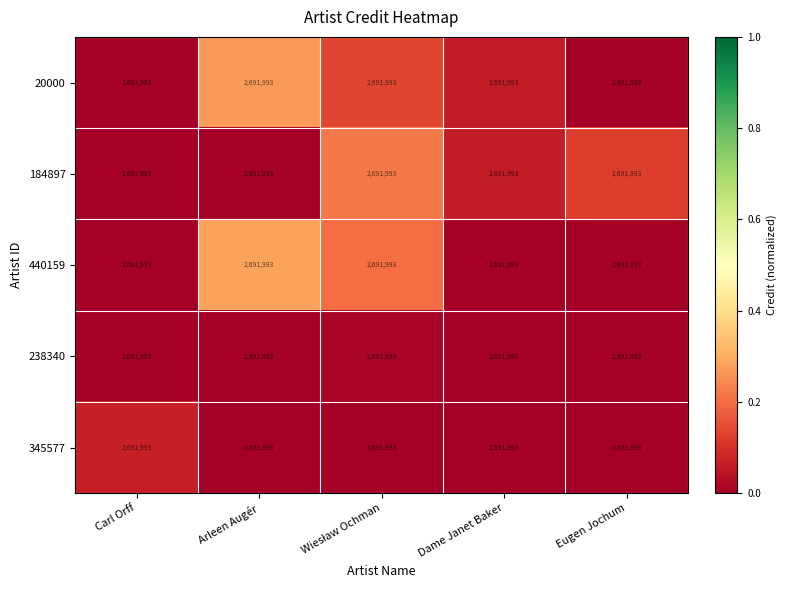

How many series are shown in this chart?

5